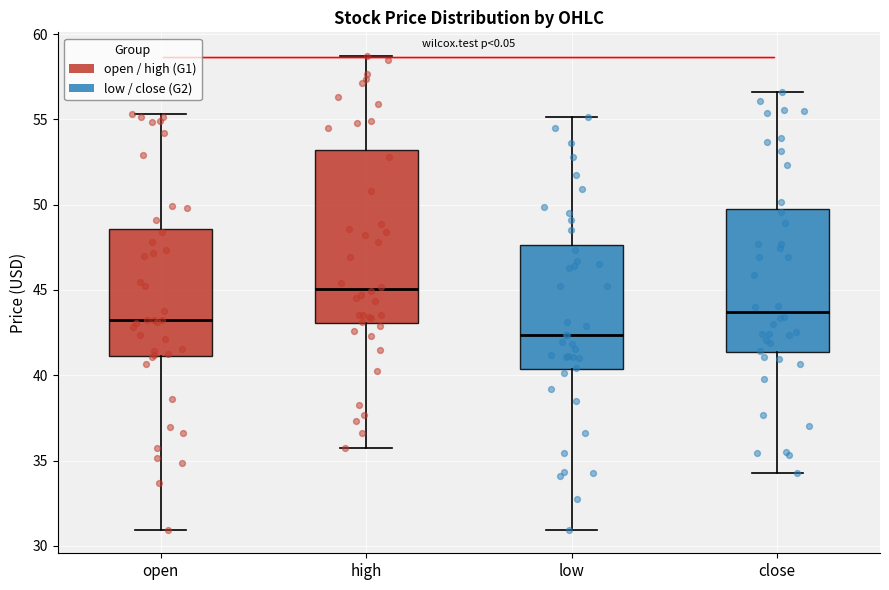

Which box is the tallest, from its lower edge to its upper edge?

high